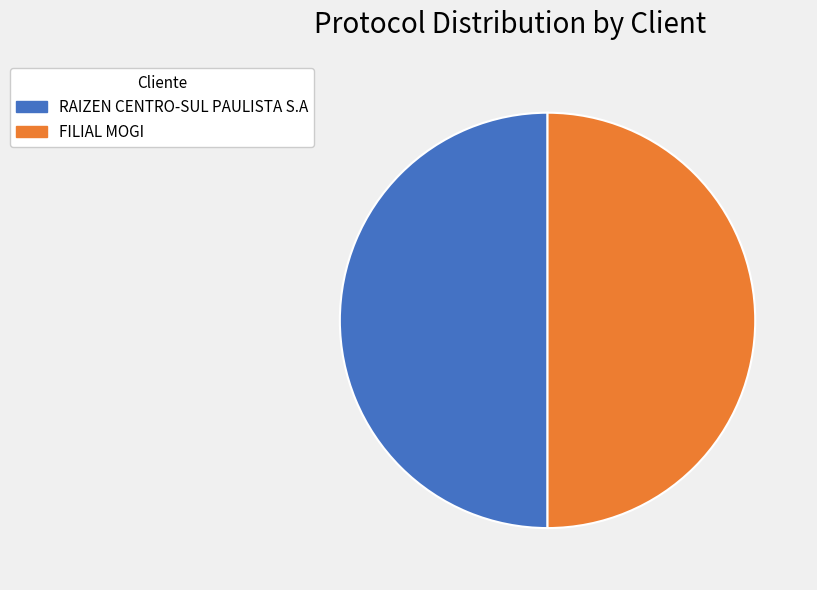

True or false: FILIAL MOGI accounts for 50% of the total.

True